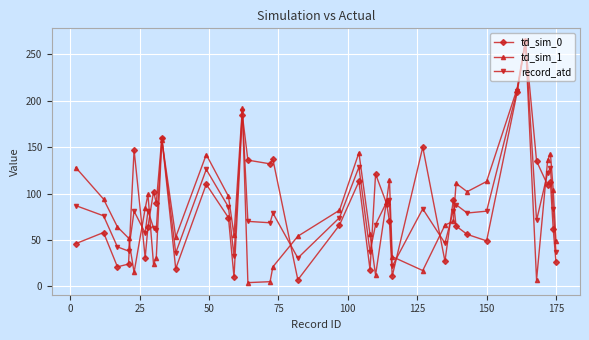

What is the value of the td_sim_0 point at the 5th from the left?

147.0